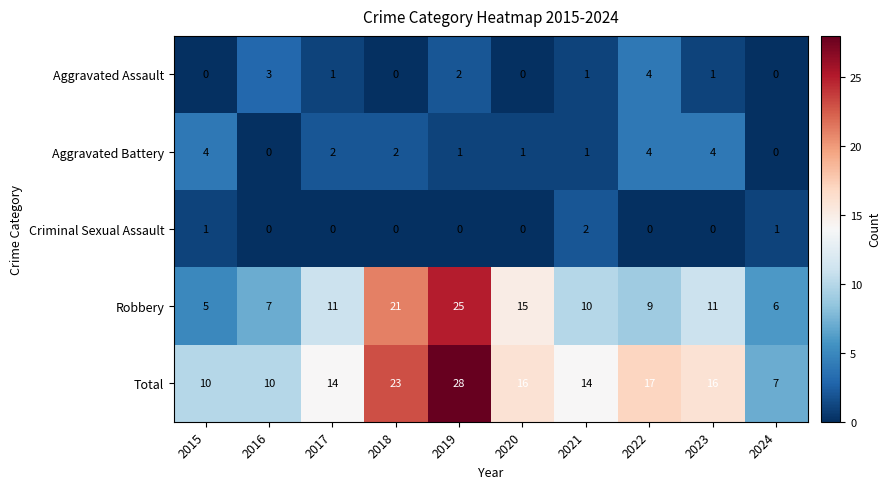

What value does the Aggravated Assault series have at 2016?

3